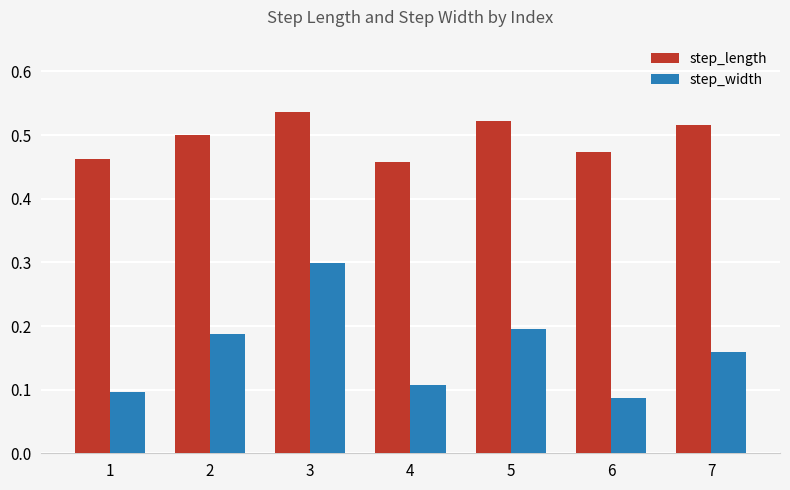

The value of step_width at 4 is 0.1. True or false?

True